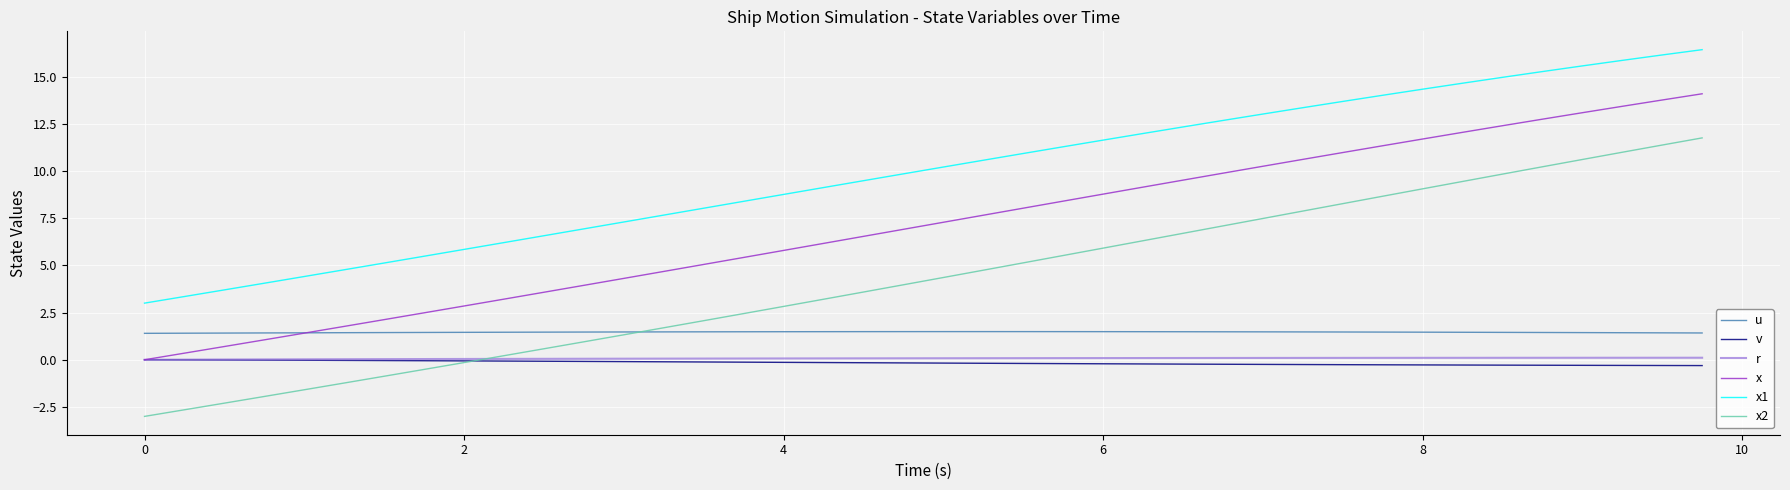

Which series has the largest total across all categories?

x1